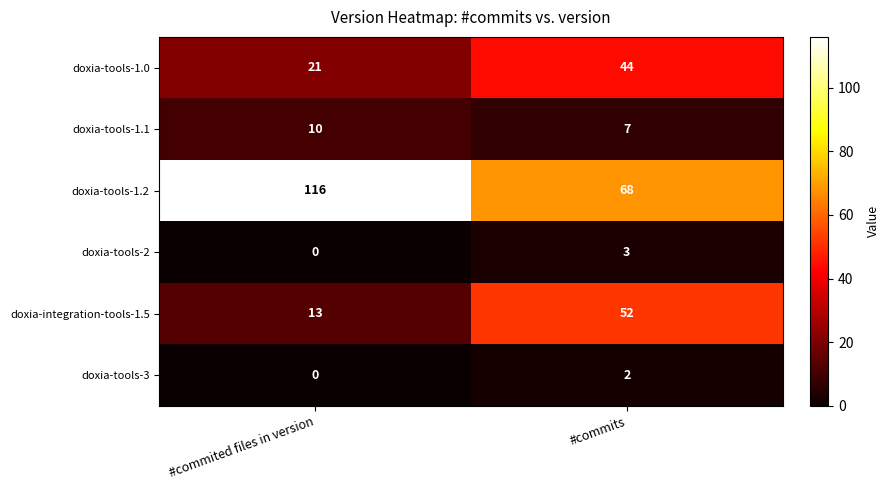

Which category has the lowest value across all series?

#commited files in version